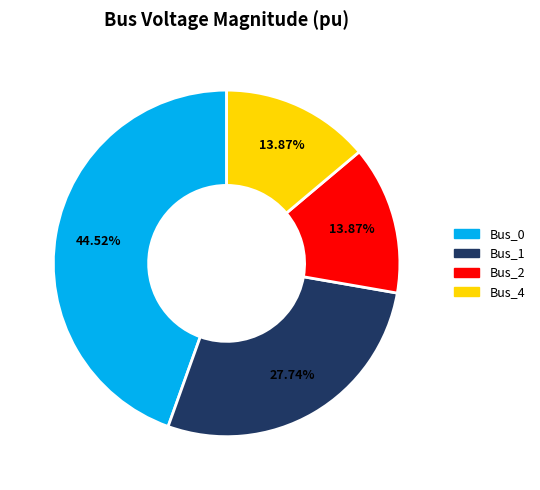

Is it true that Bus_2 is 5% of the pie?

False